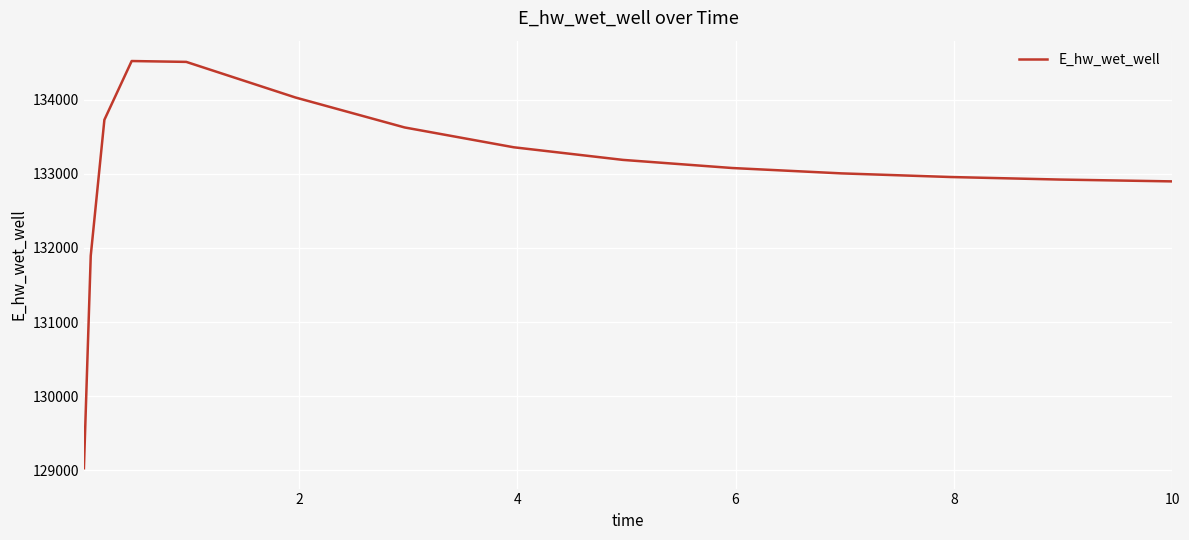

What is the smallest value displayed?

129030.2